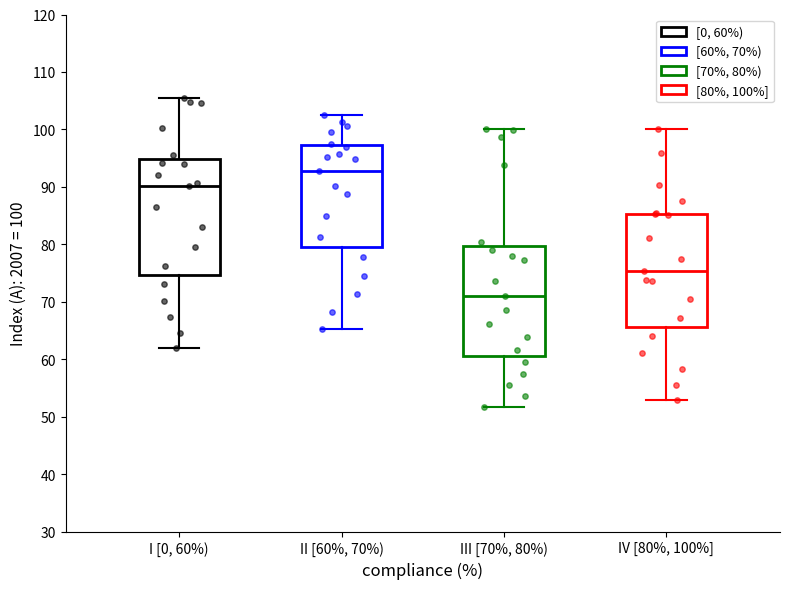

Reading left to right, transcribe this box plot: for each box, give where its median line is, the range the box spans, and where its two whiskers end, as read against the y-axis. The values are not printed on the chart, so give them approximately, as read against the axis.

I [0, 60%): median 90, box 75 to 95, whiskers 62 to 105
II [60%, 70%): median 93, box 80 to 97, whiskers 65 to 103
III [70%, 80%): median 71, box 61 to 80, whiskers 52 to 100
IV [80%, 100%]: median 75, box 66 to 85, whiskers 53 to 100